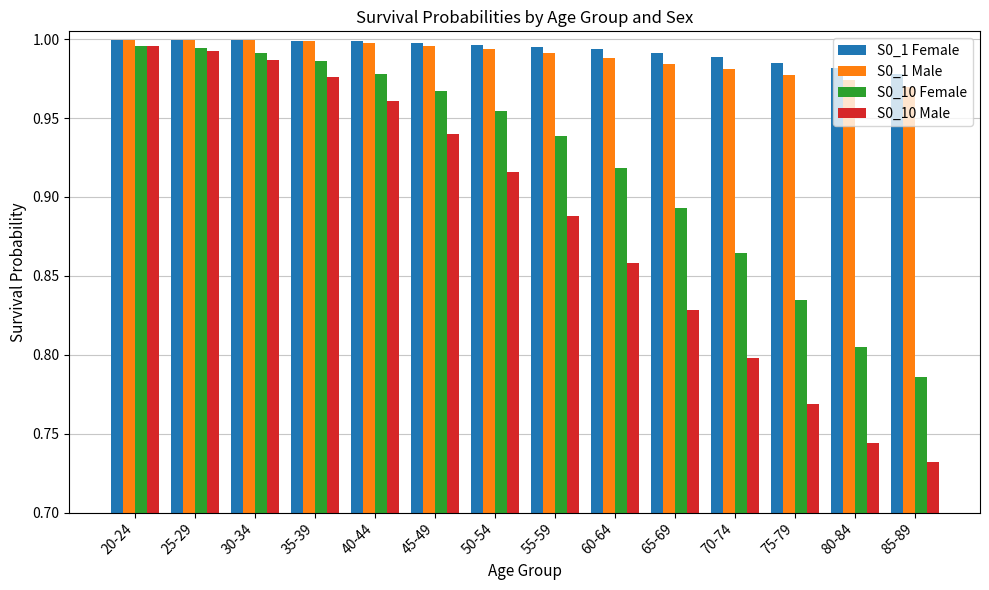

Which category has the lowest value across all series?

85-89